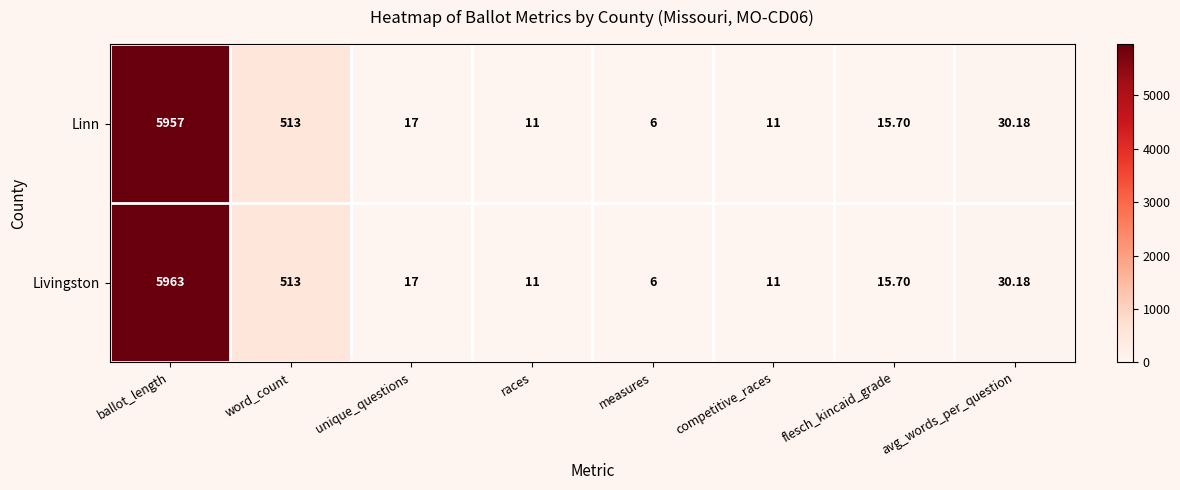

List the series in order of their peak value, lowest first.

Linn, Livingston